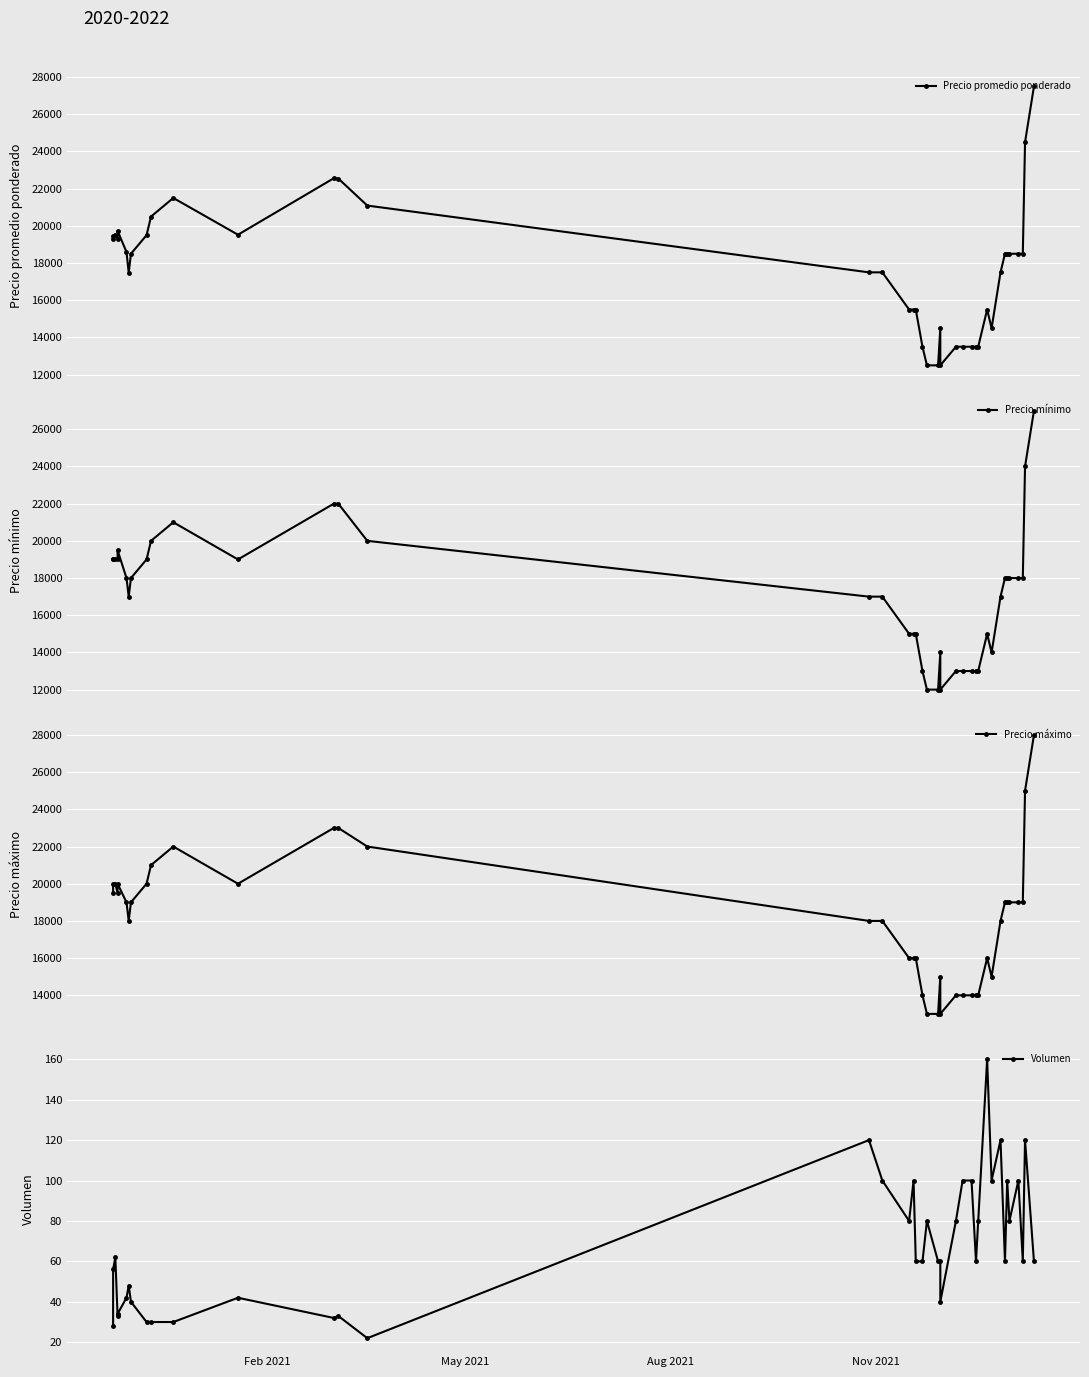

In Precio promedio ponderado, how many points are lower than both neighbors (excluding endpoints)?

5